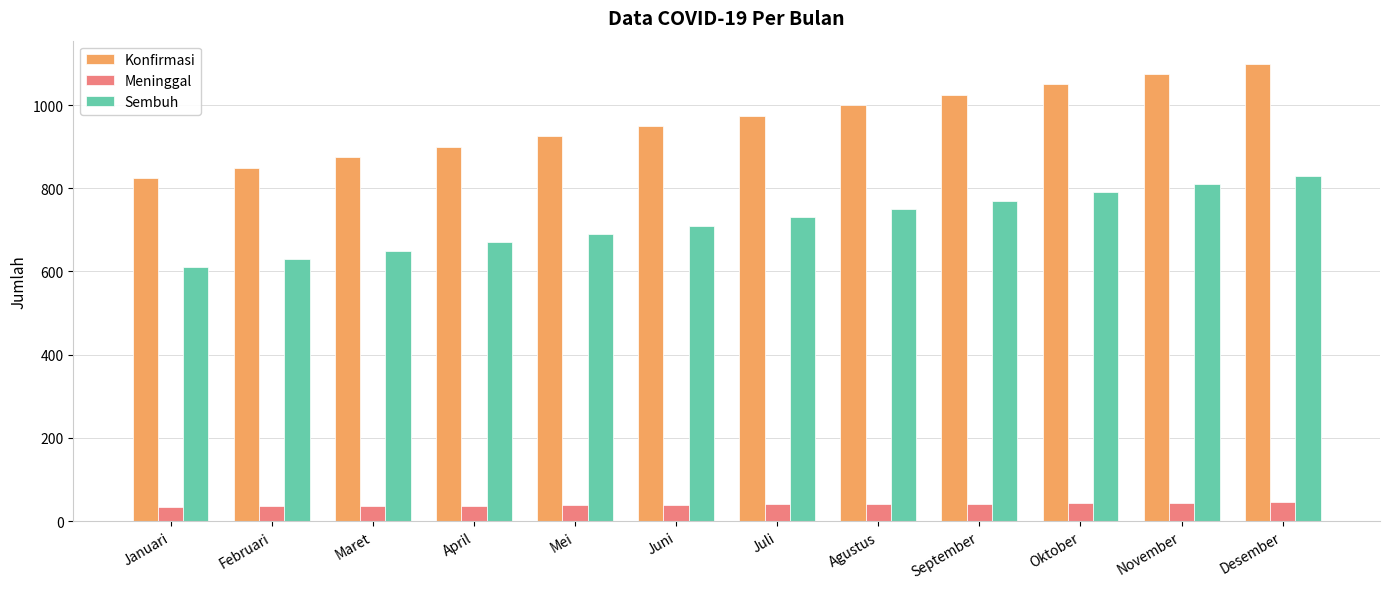

What is the label of the 3rd bar from the right?

Oktober